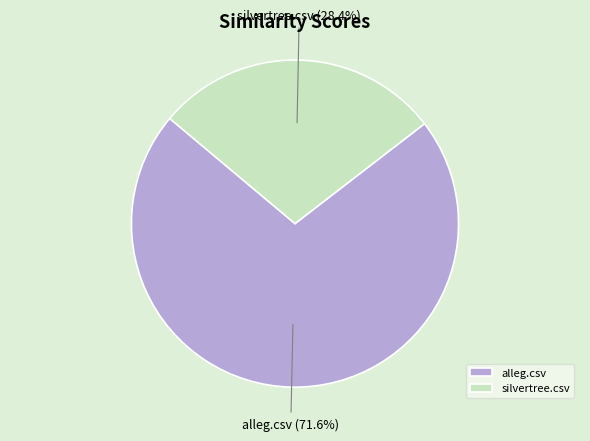

Rank the categories by value from lowest to highest.

silvertree.csv, alleg.csv